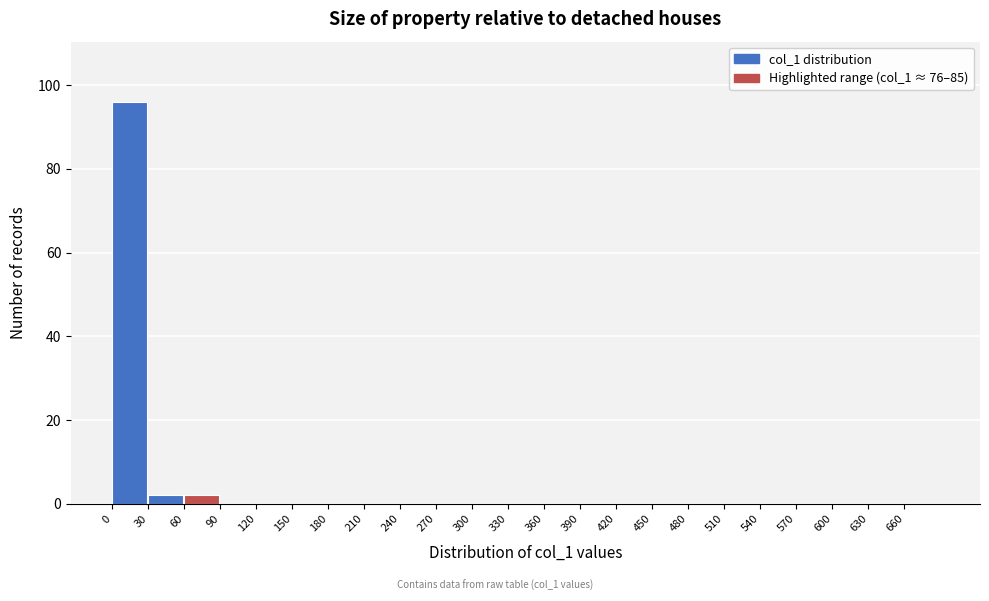

Reading left to right, transcribe this chart: for each bar, give the range it covers on the x-axis and its height. The values are not printed on the chart, so give them approximately, as read against the axis.

0 to 30: 96
30 to 60: 2
60 to 90: 2
90 to 120: 0
120 to 150: 0
150 to 180: 0
180 to 210: 0
210 to 240: 0
240 to 270: 0
270 to 300: 0
300 to 330: 0
330 to 360: 0
360 to 390: 0
390 to 420: 0
420 to 450: 0
450 to 480: 0
480 to 510: 0
510 to 540: 0
540 to 570: 0
570 to 600: 0
600 to 630: 0
630 to 660: 0
660 to 690: 0